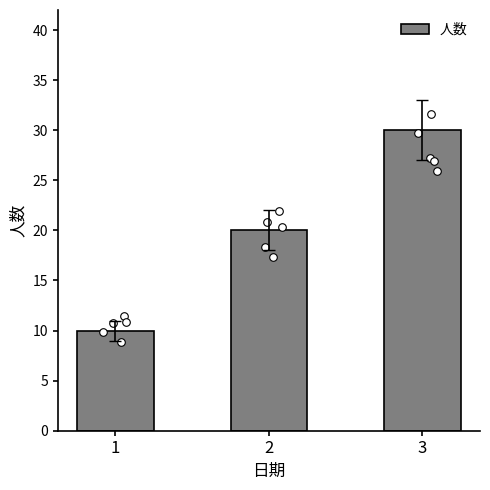

Approximately how many times larger is the value at 2 compared to 1?

2.0